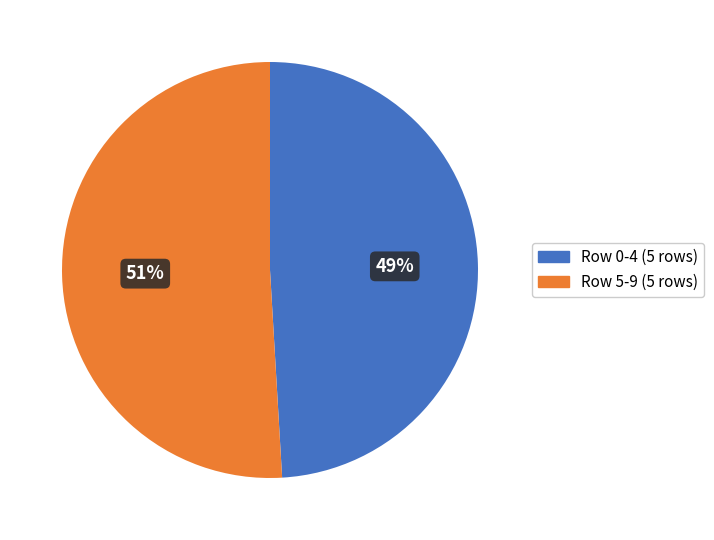

To the nearest percent, what is the difference between the largest and smallest slice percentages?

2%